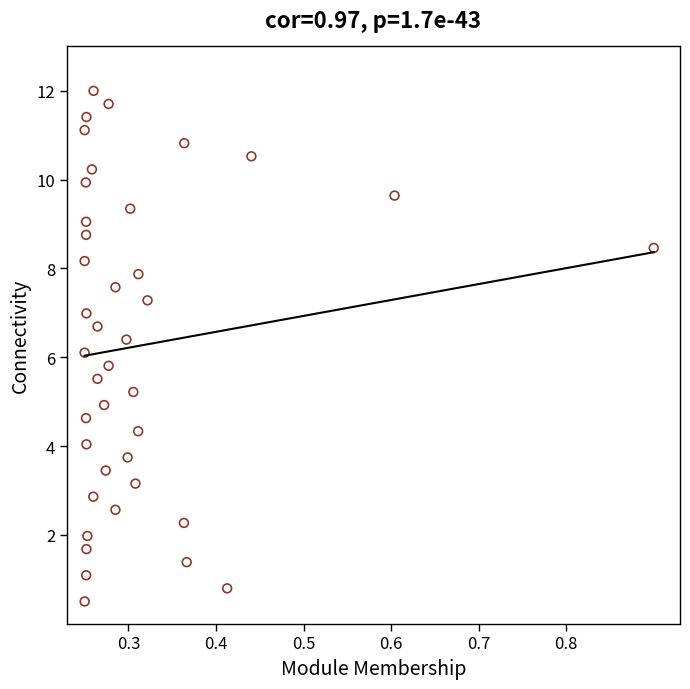

What is the range of X values (max minus min)?

0.7